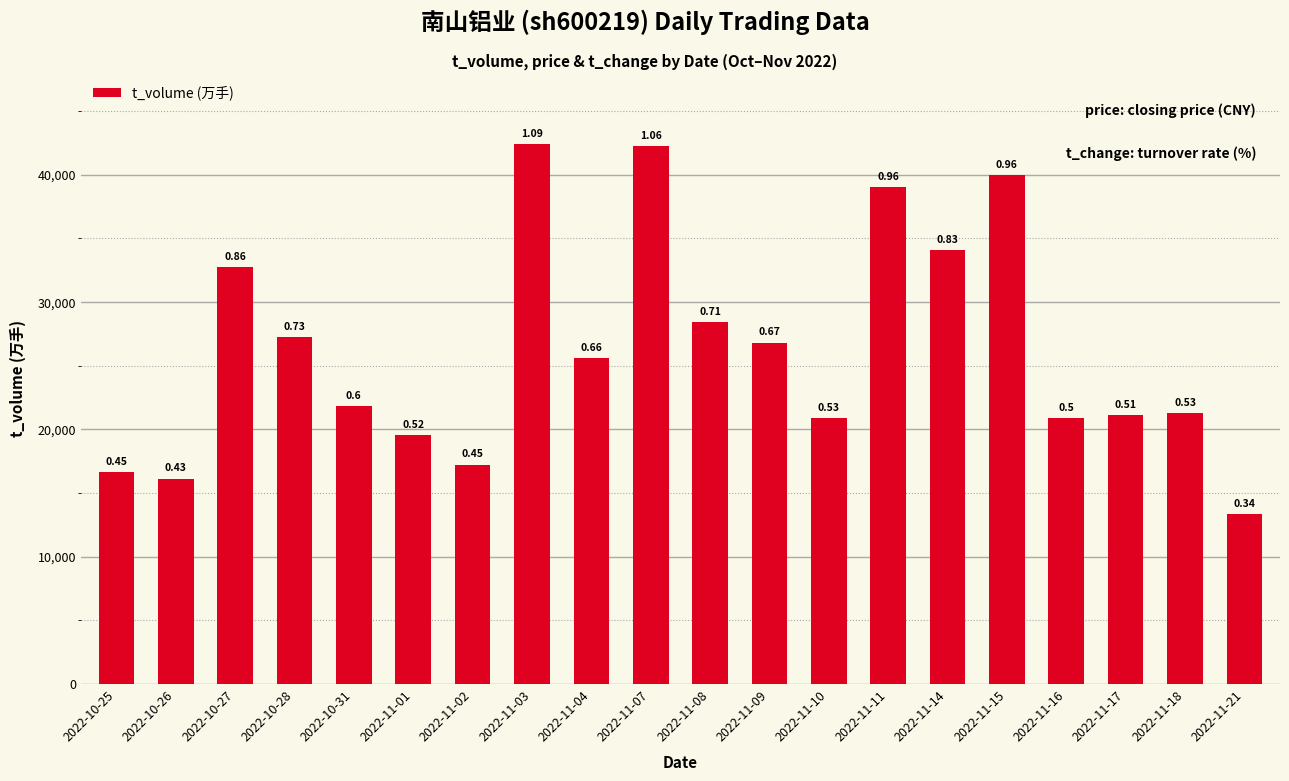

What is the value of the 19th bar from the left?

21268